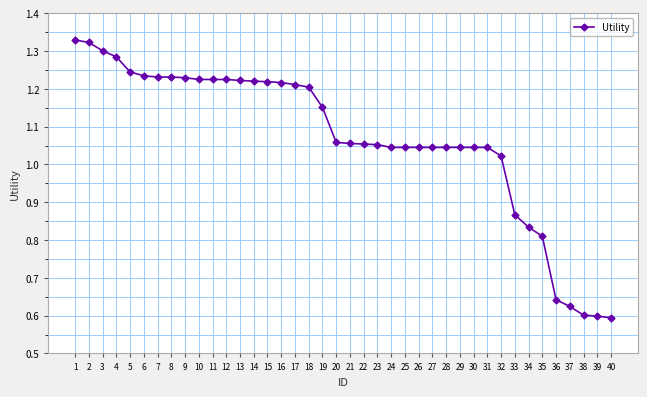

Does the chart display data point markers on the line(s)?

Yes